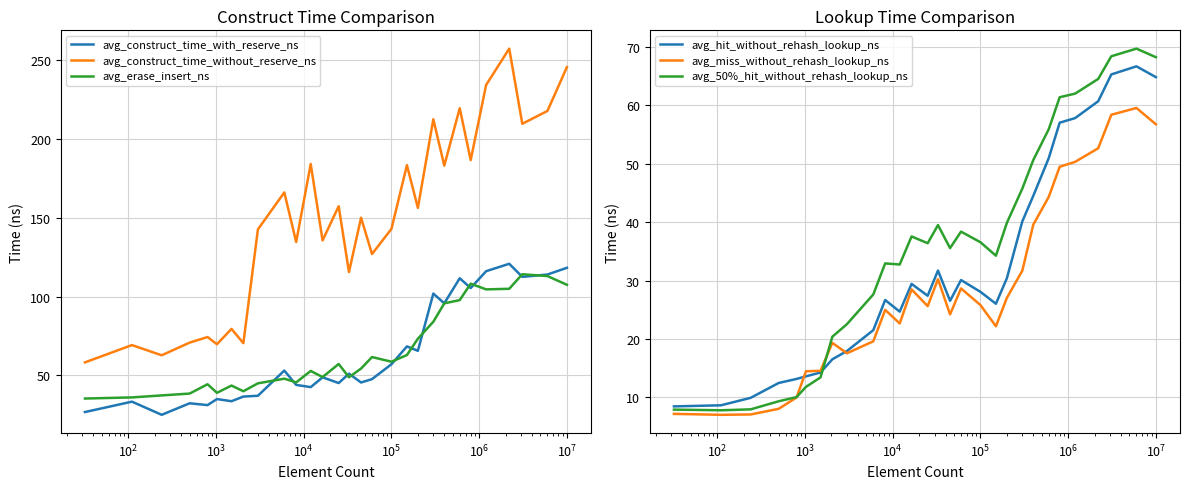

What is the difference between the maximum and minimum values in the avg_construct_time_with_reserve_ns series?

95.7